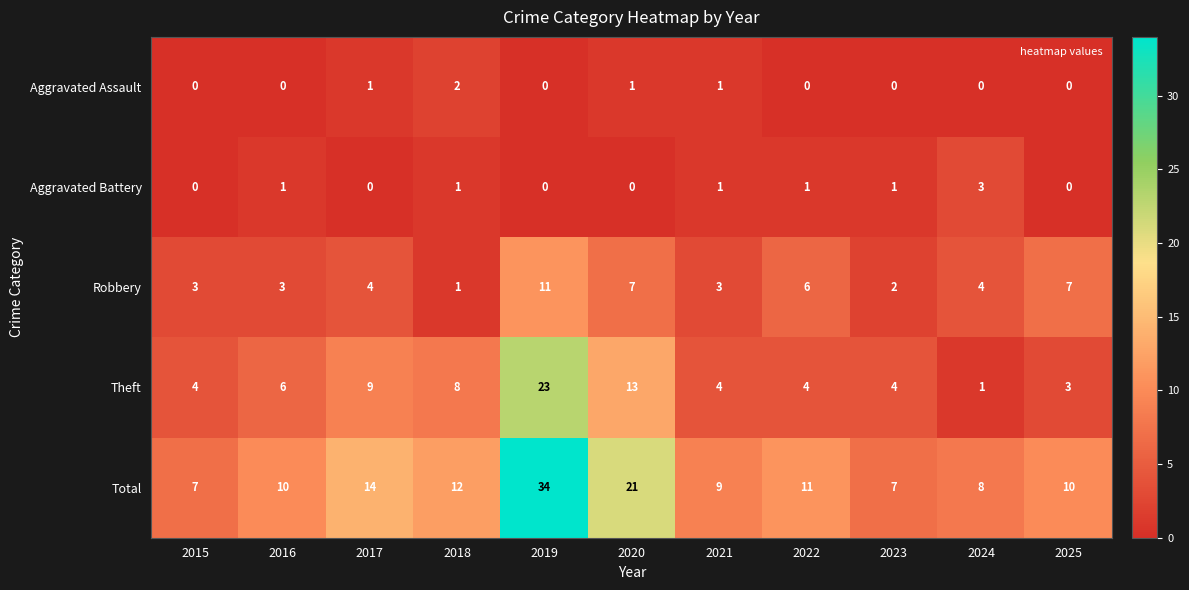

At how many categories does at least one series exceed 4?

11